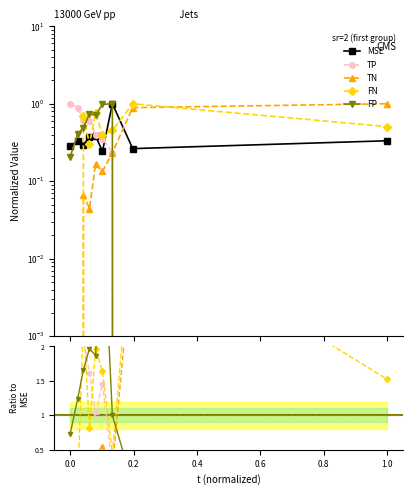

How many data points does each series have?

9